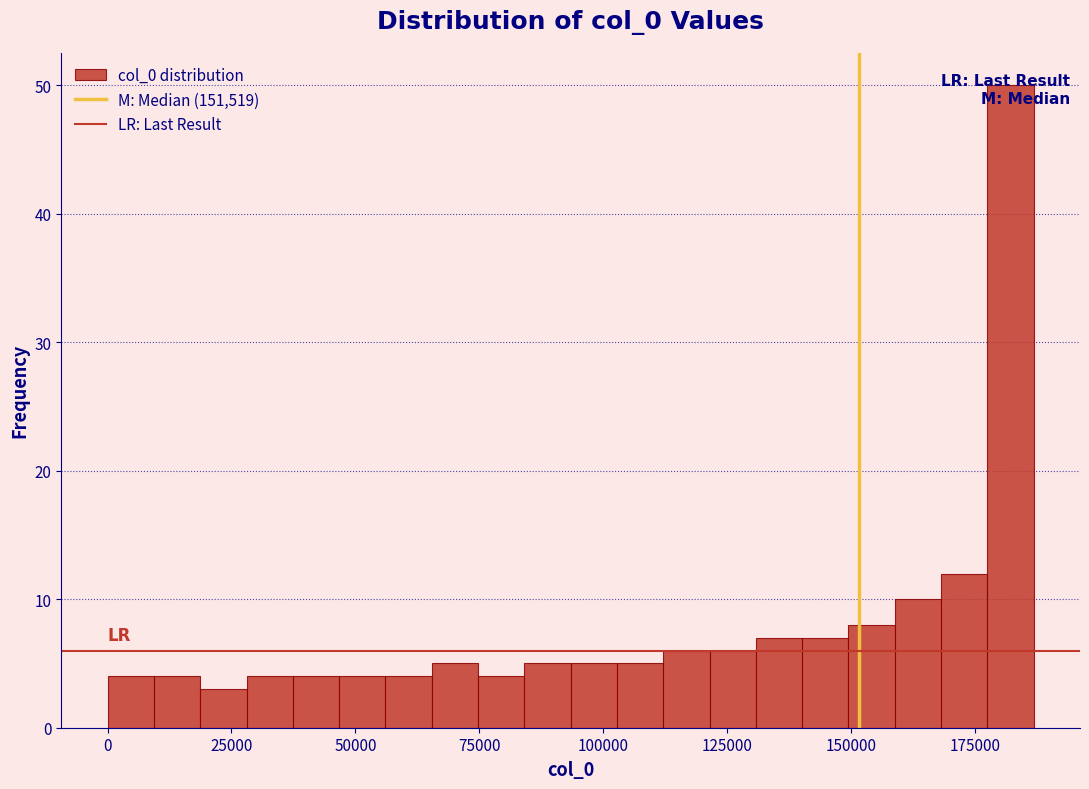

Read against the x-axis, roughly where is the centre of the tallest bar?

180000